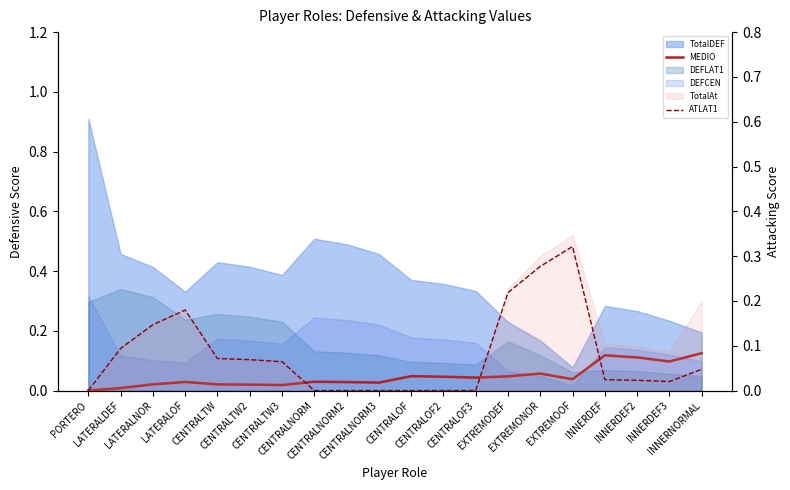

What is the sum of the MEDIO values at INNERNORMAL and CENTRALNORM?

0.2